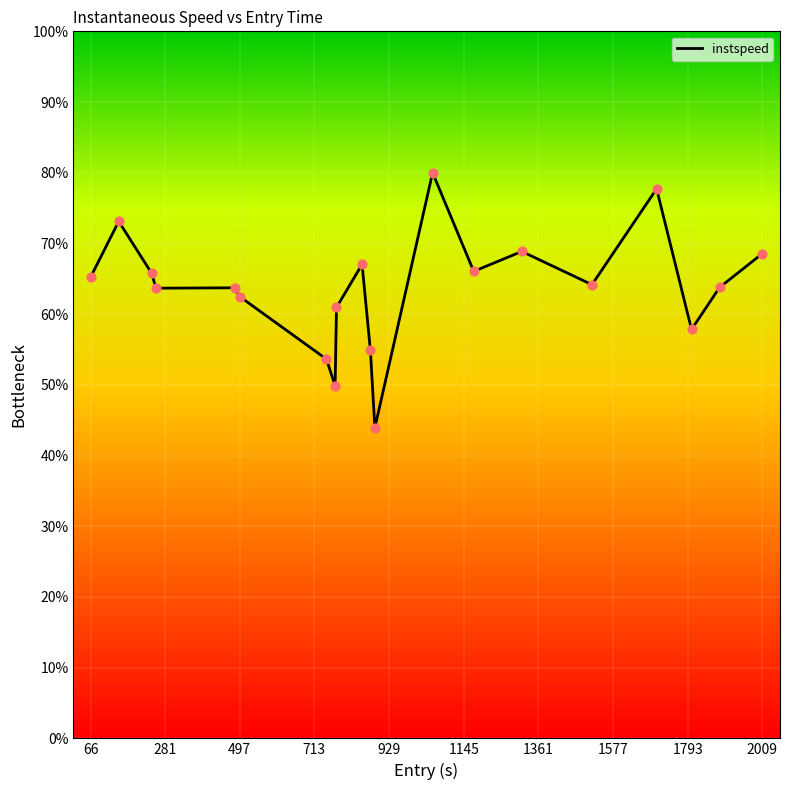

What is the smallest value displayed?

43.9